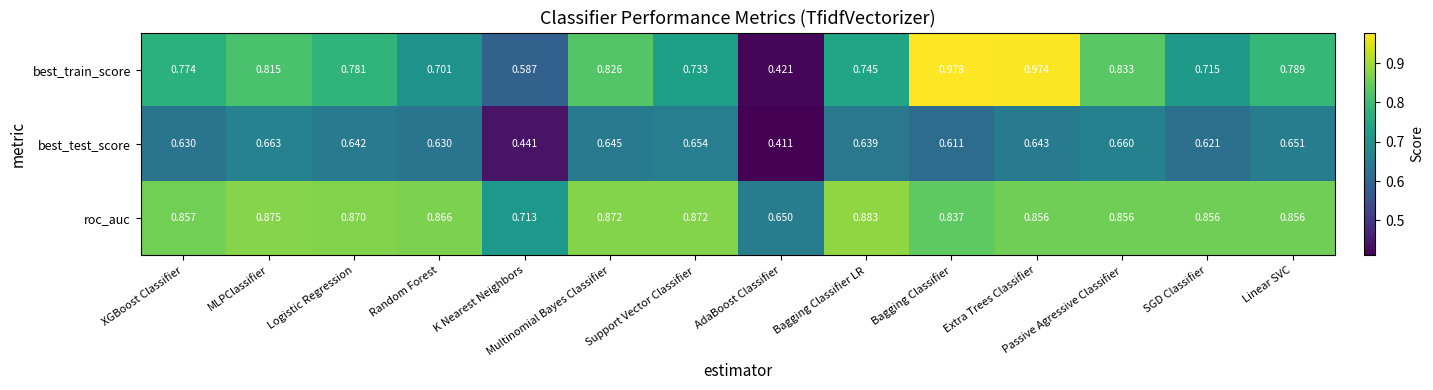

Which series has the largest total across all categories?

roc_auc